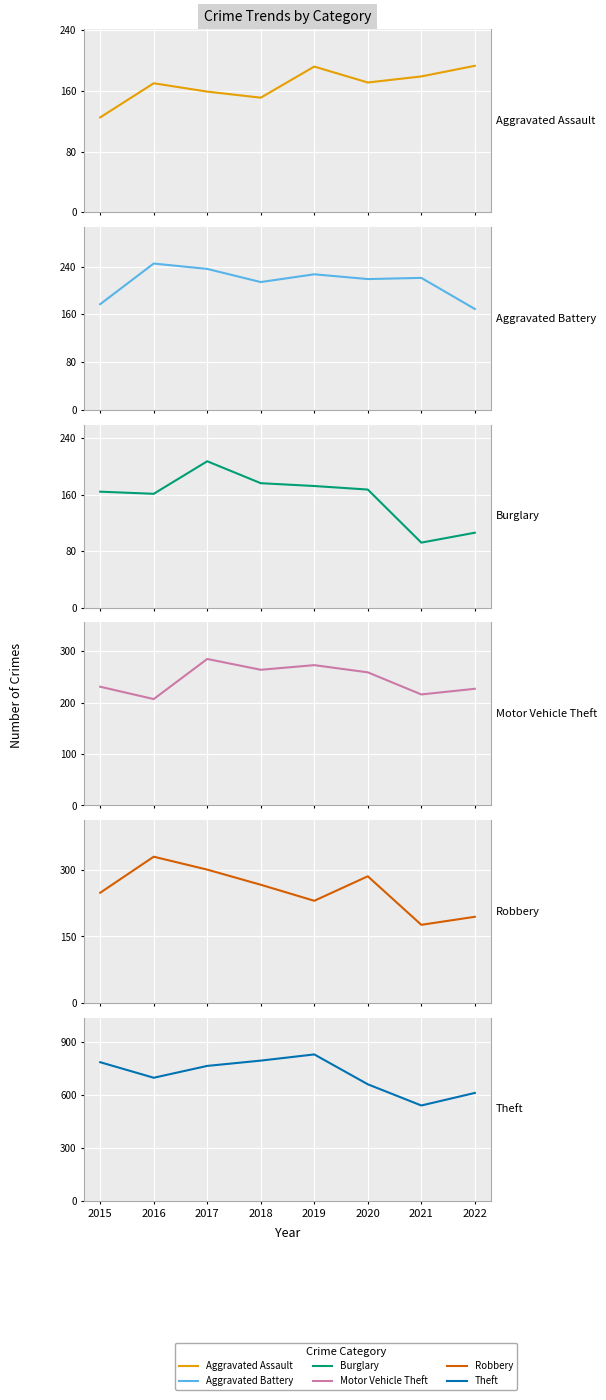

Which category has the lowest value in the Aggravated Battery series?

2022